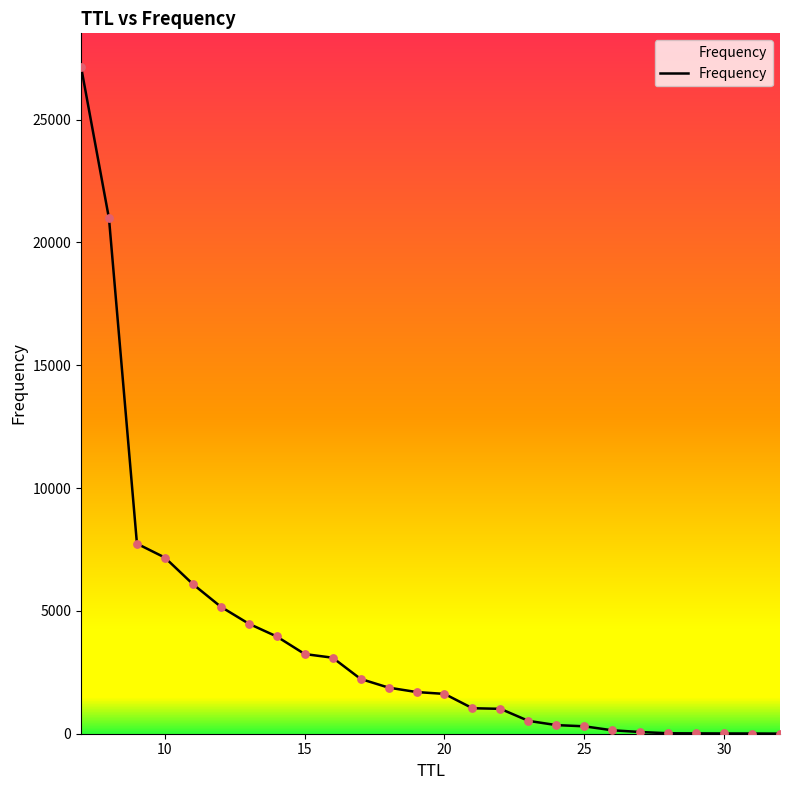

What is the difference between the maximum and minimum values?

27154